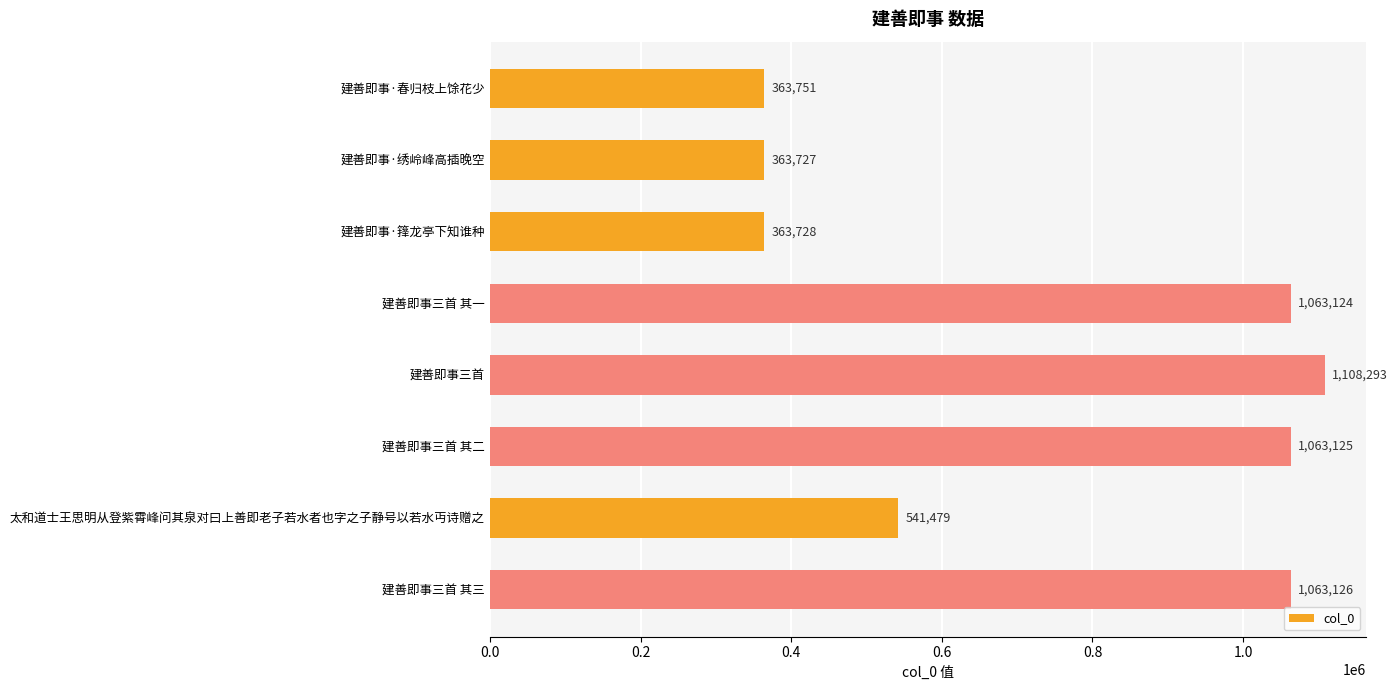

Which label corresponds to the largest value in the chart?

建善即事三首